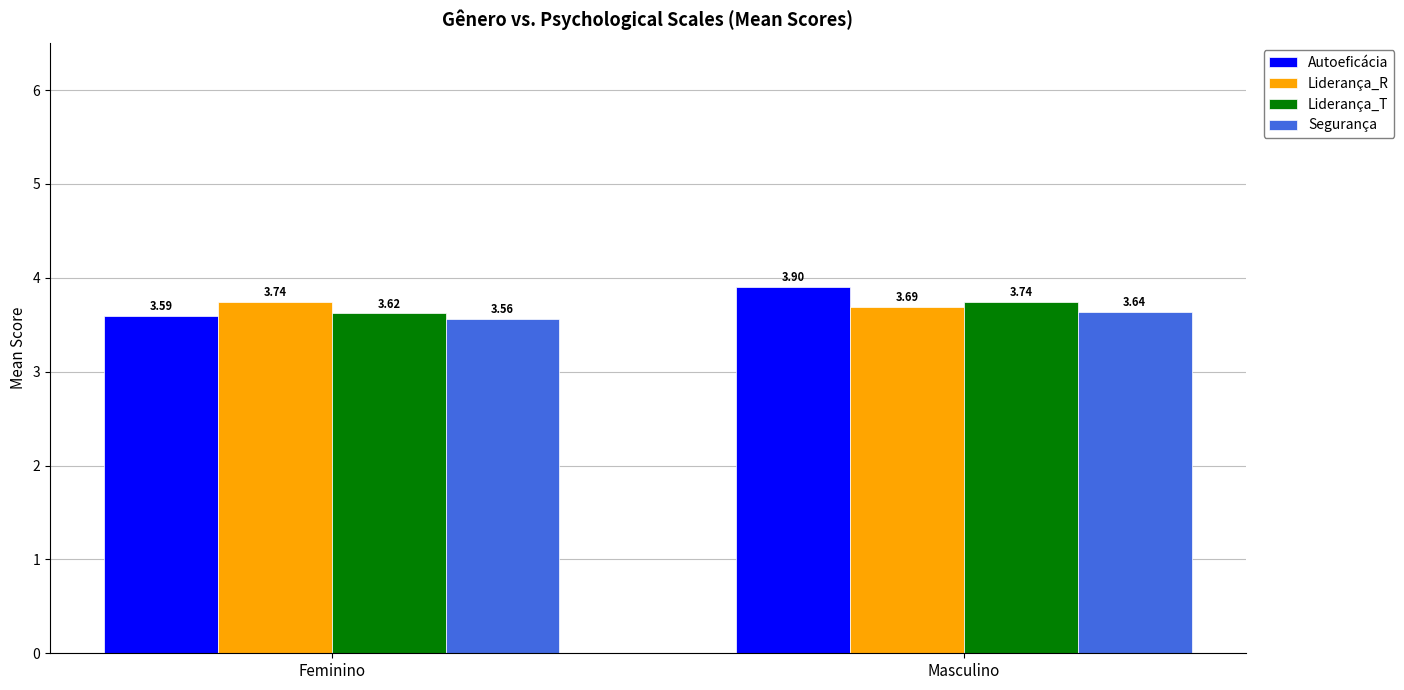

Count the number of categories in the chart.

2